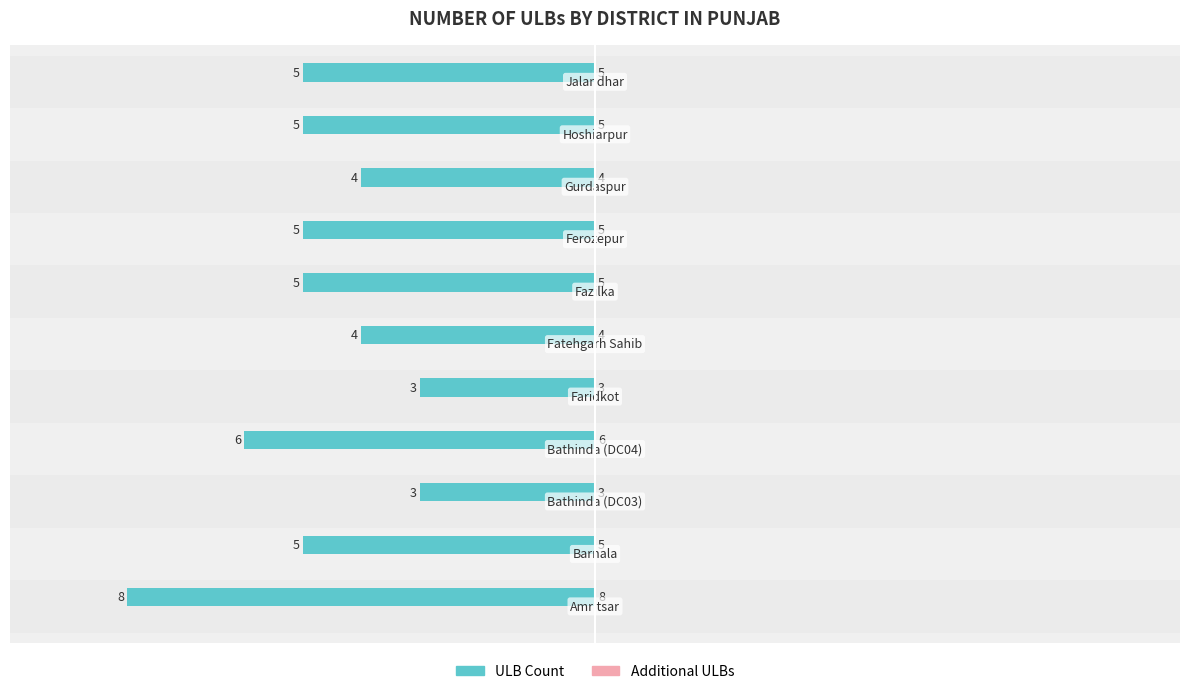

How many data points does each series have?

11